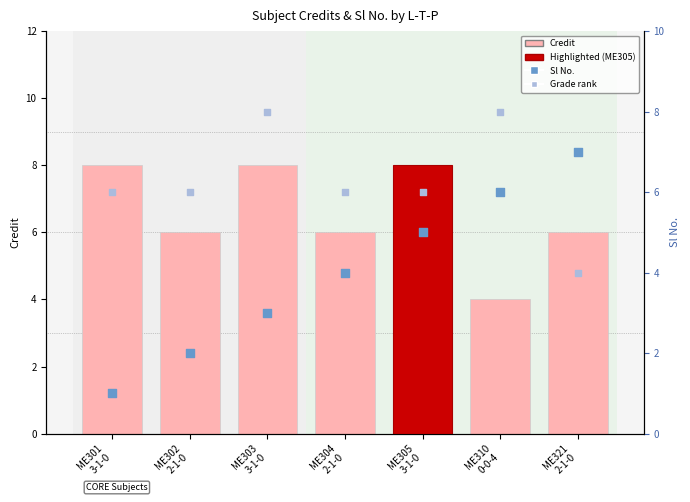

Which series reaches the minimum Y coordinate?

Sl No.